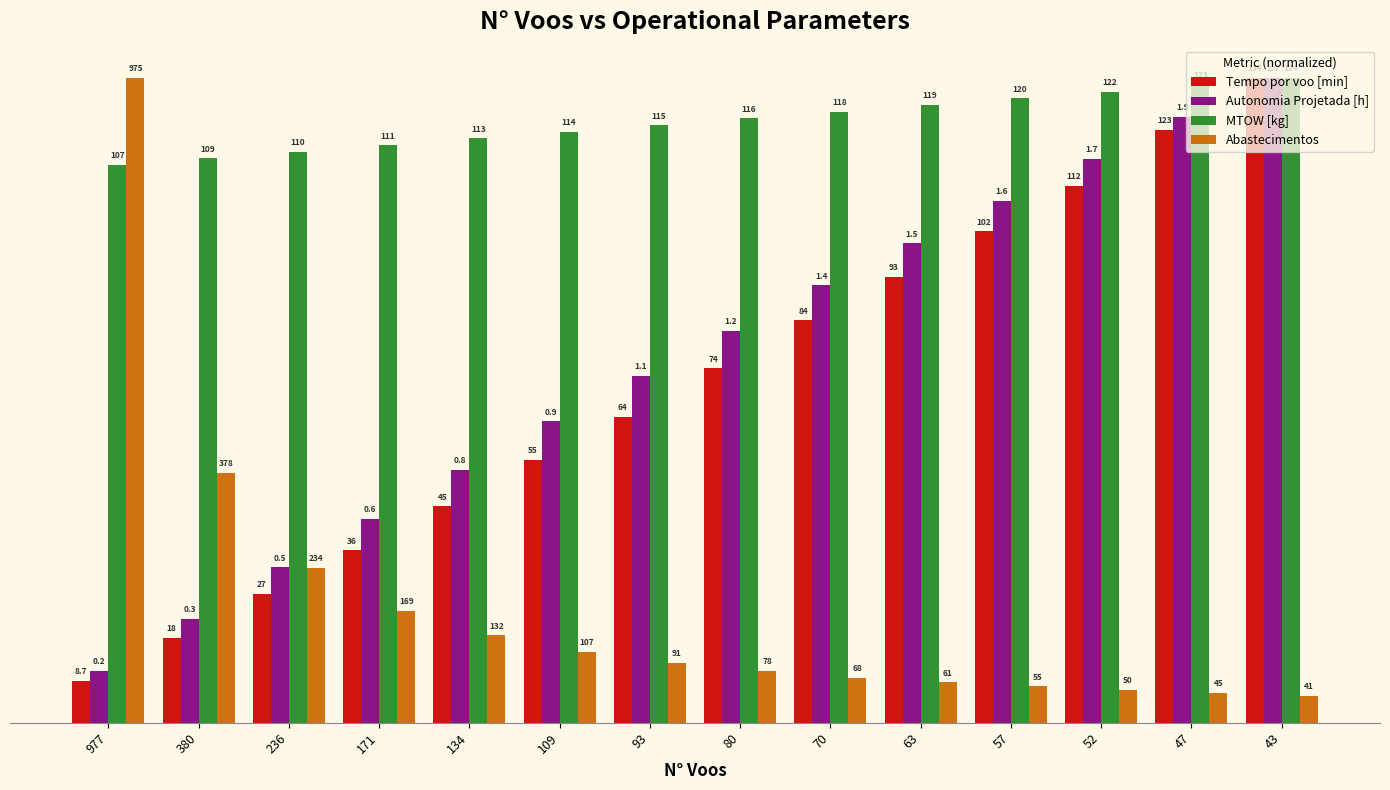

At which category is the sum across all series the highest?

43